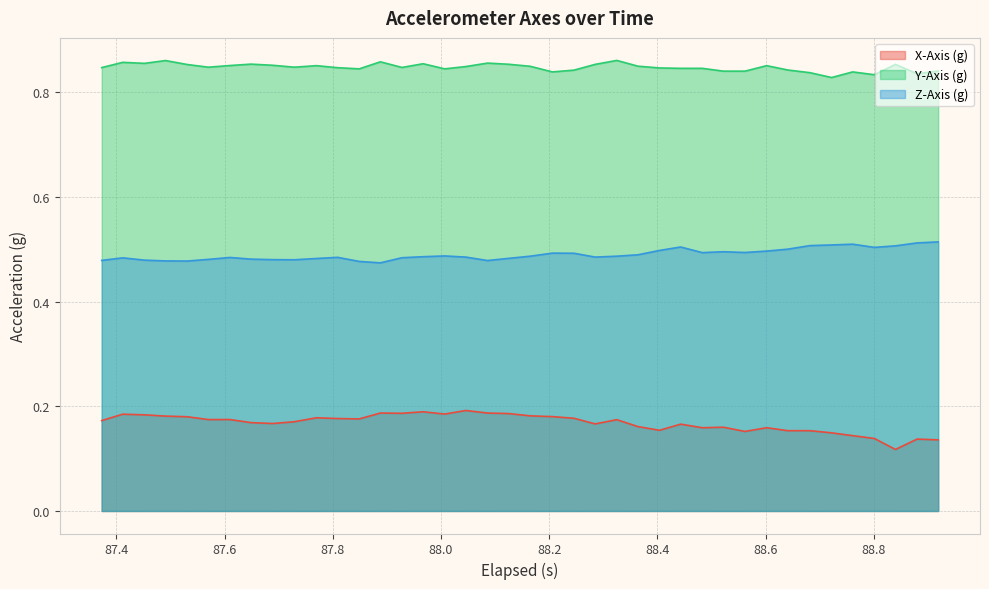

List the series in order of their peak value, highest first.

Y-Axis (g), Z-Axis (g), X-Axis (g)